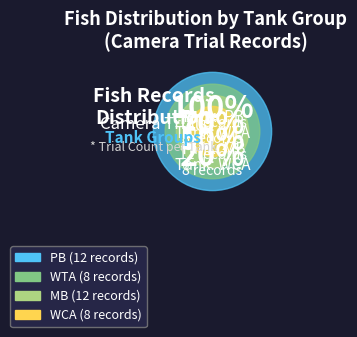

Is it true that WTA is 25% of the pie?

False